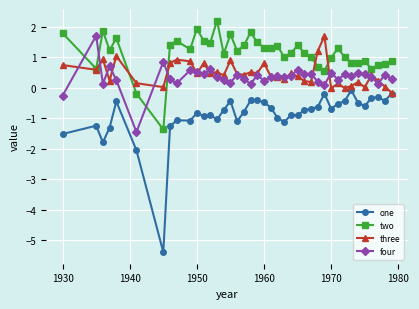

How many intersections are there between two and four?

4